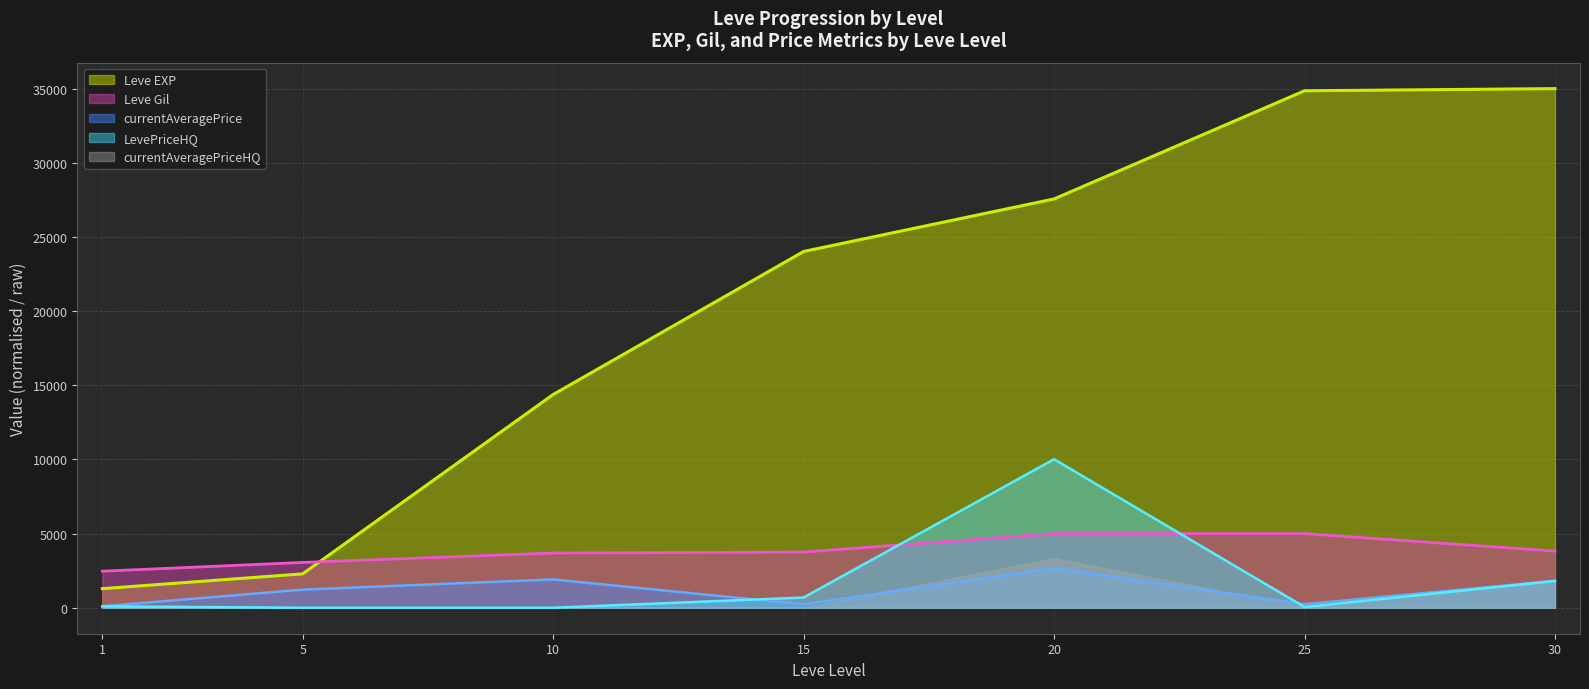

How many interior local valleys does the currentAveragePrice series have?

2